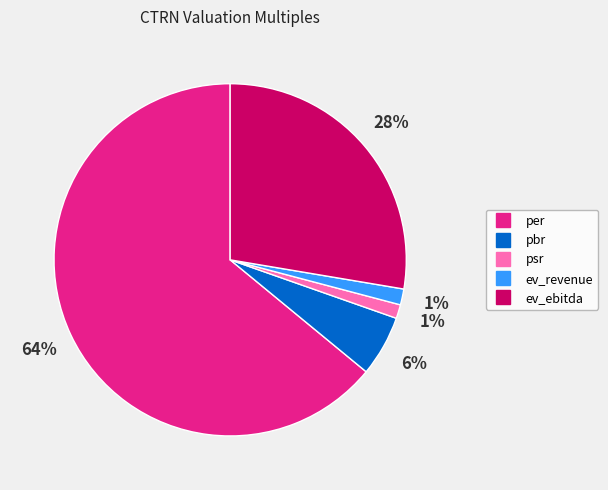

To the nearest percent, what is the average slice percentage?

20%